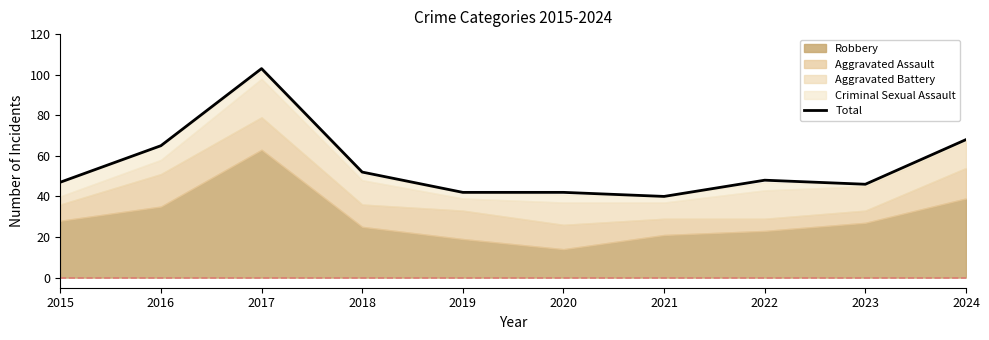

The value at 2016 is 65. True or false?

True